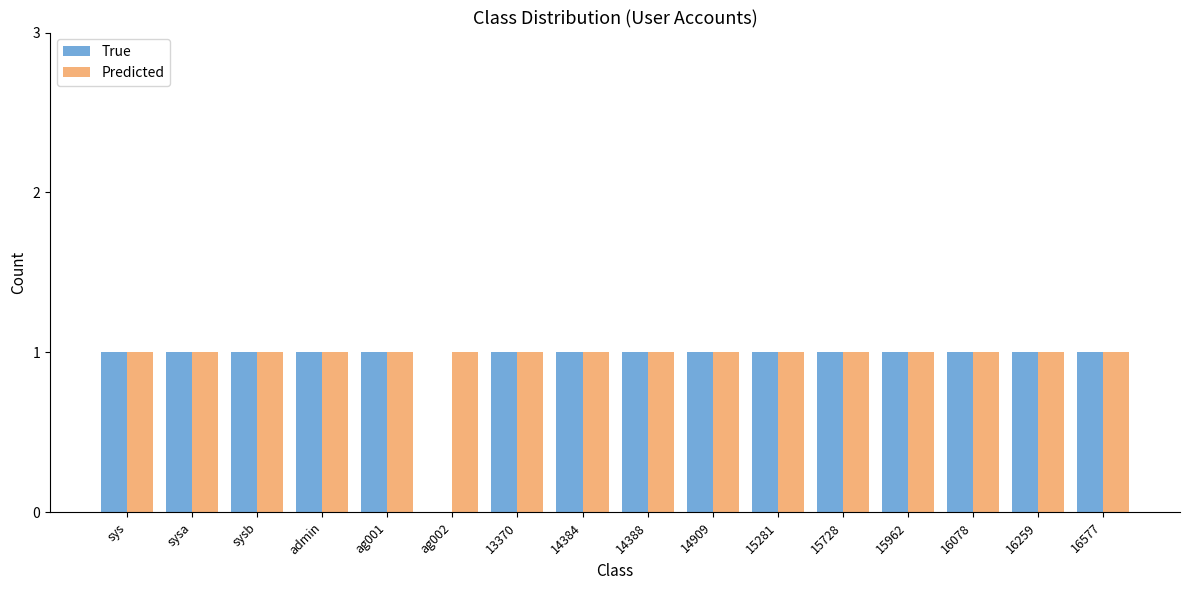

The True series shows 1 at 13370. True or false?

True